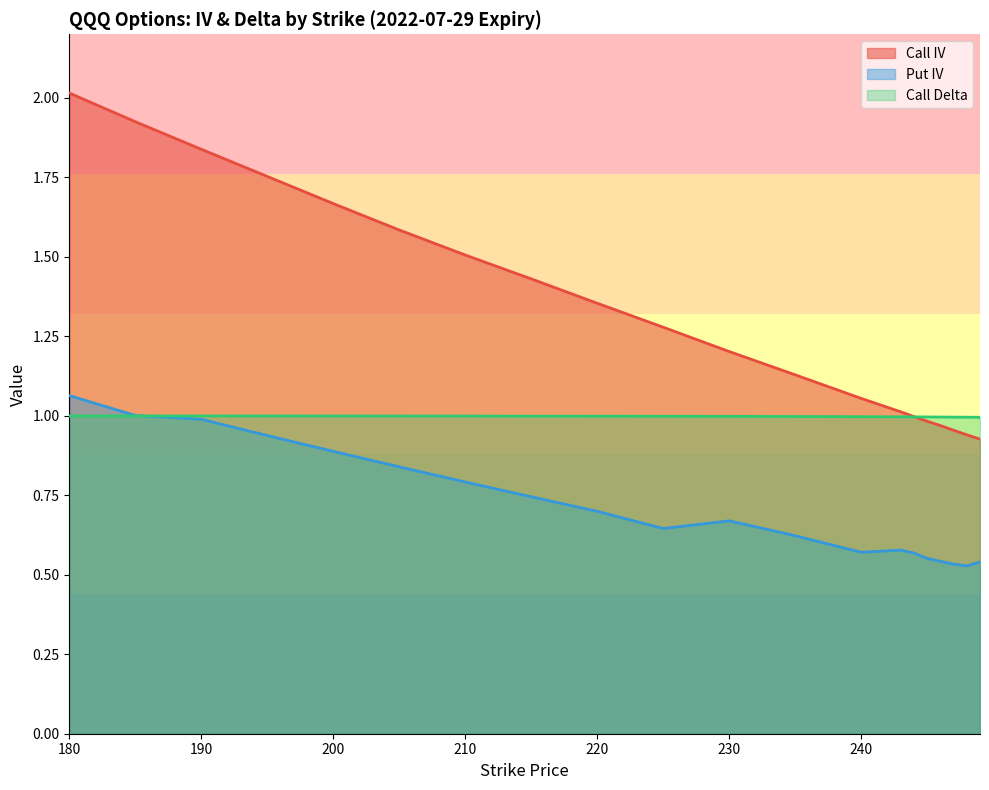

True or false: Call Delta and Call IV cross at least once.

True